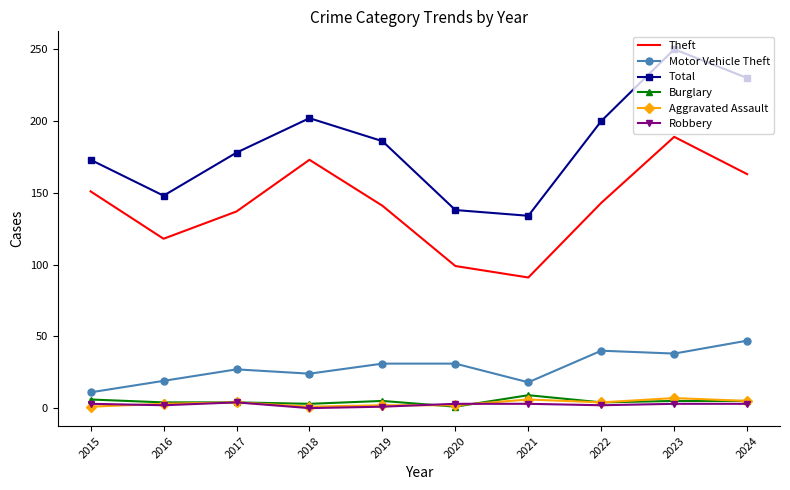

True or false: Robbery and Total intersect in this chart.

False